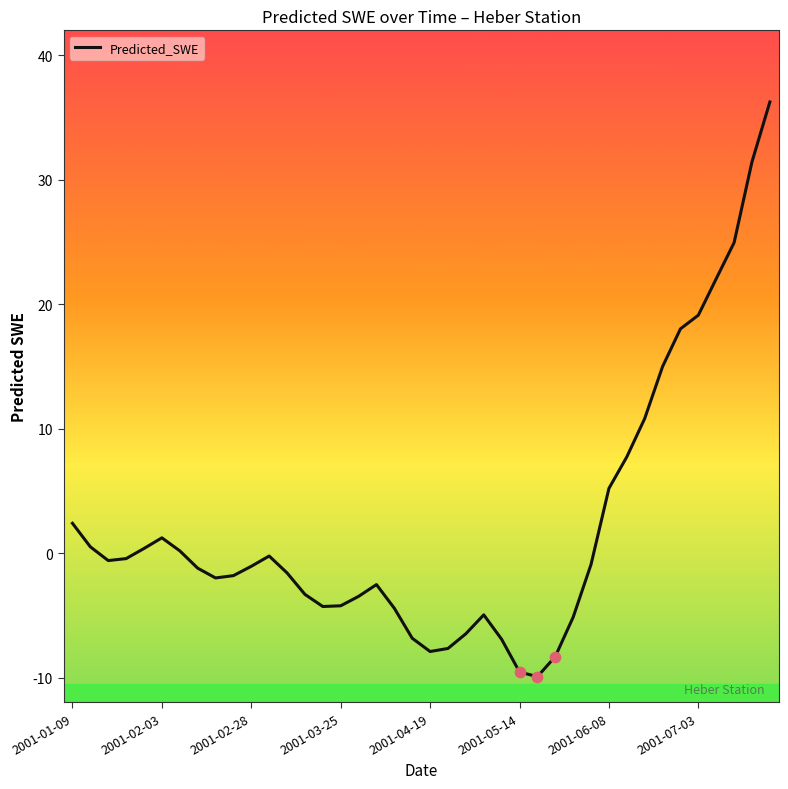

What is the smallest value displayed?

-9.9